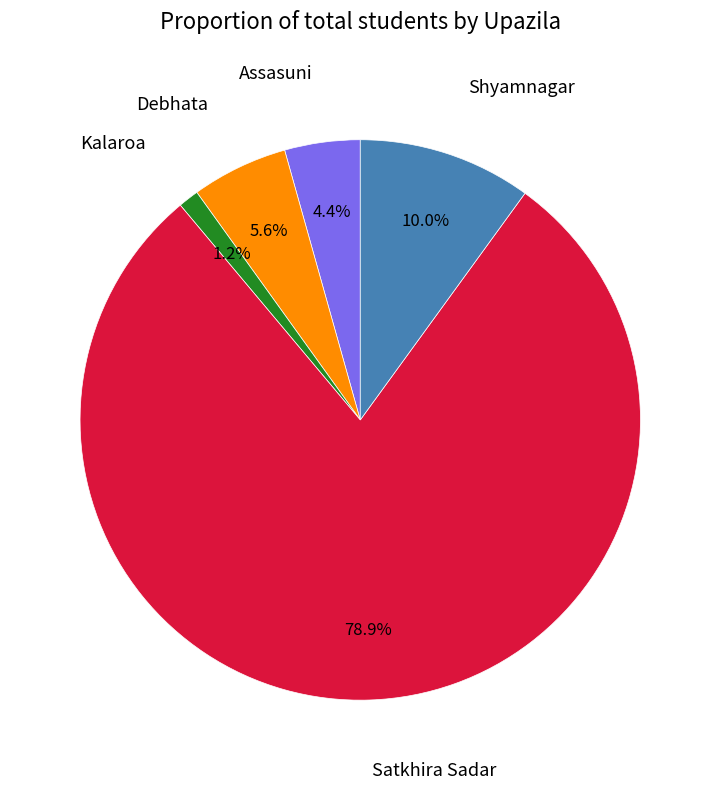

How many slices are in this pie chart?

5